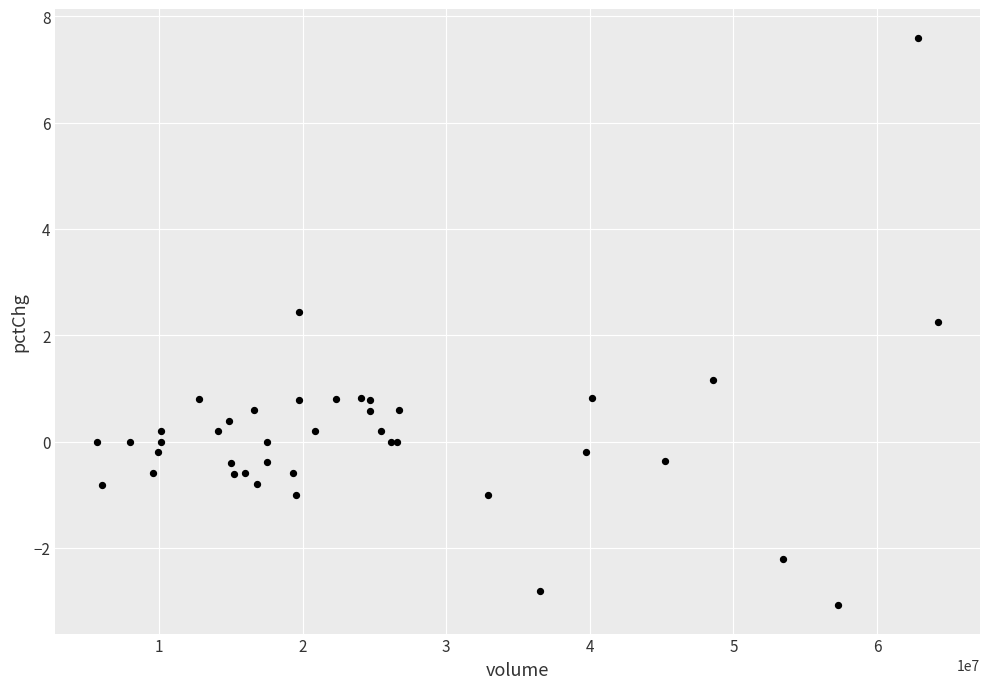

What Y value in the scatter plot is closest to 2?

2.3